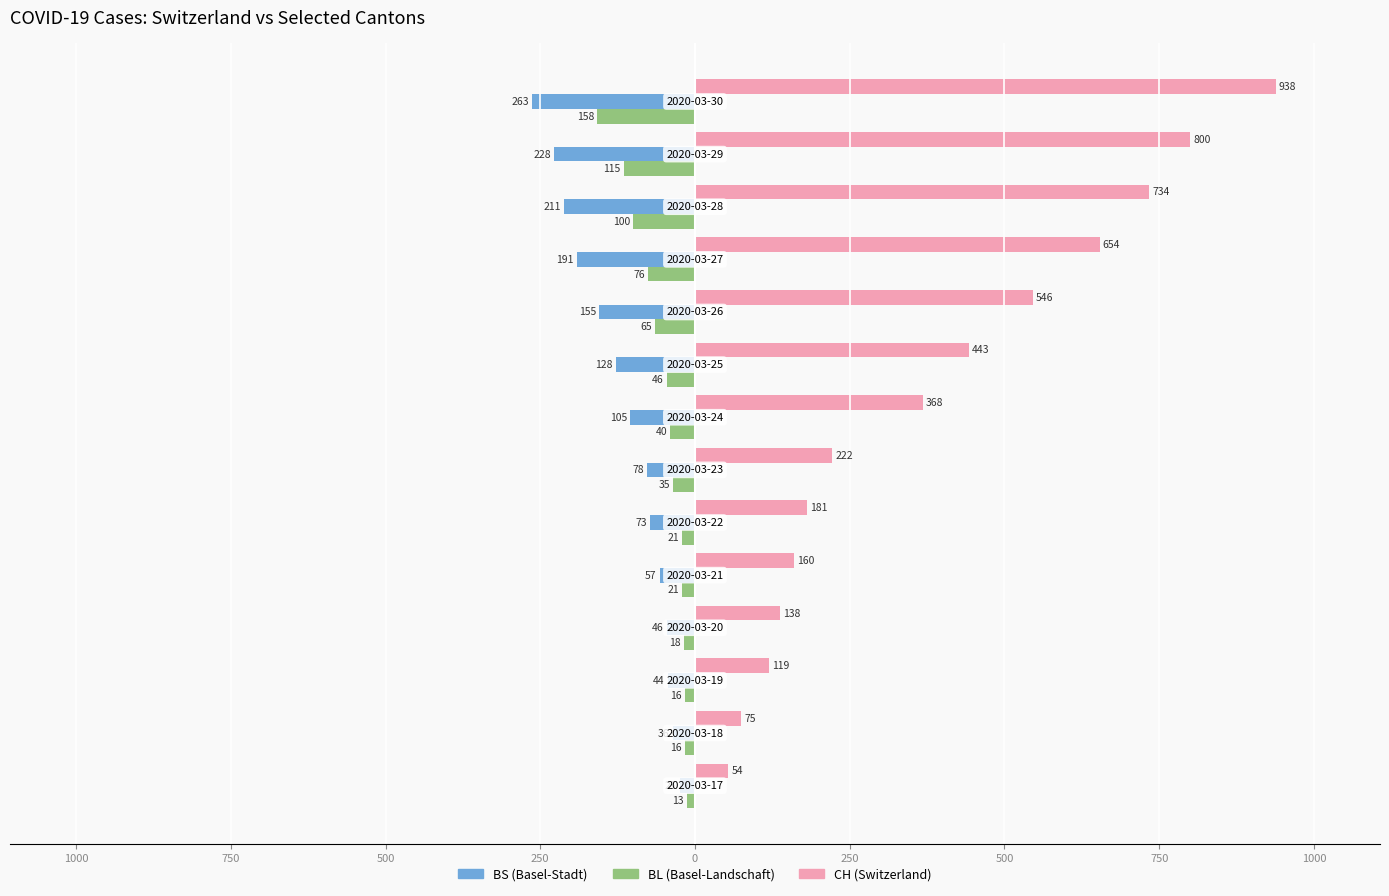

Reading left to right, list all the values displayed in this chart.

CH: 54	75	119	138	160	181	222	368	443	546	654	734	800	938
BS: -25	-36	-44	-46	-57	-73	-78	-105	-128	-155	-191	-211	-228	-263
BL: -13	-16	-16	-18	-21	-21	-35	-40	-46	-65	-76	-100	-115	-158